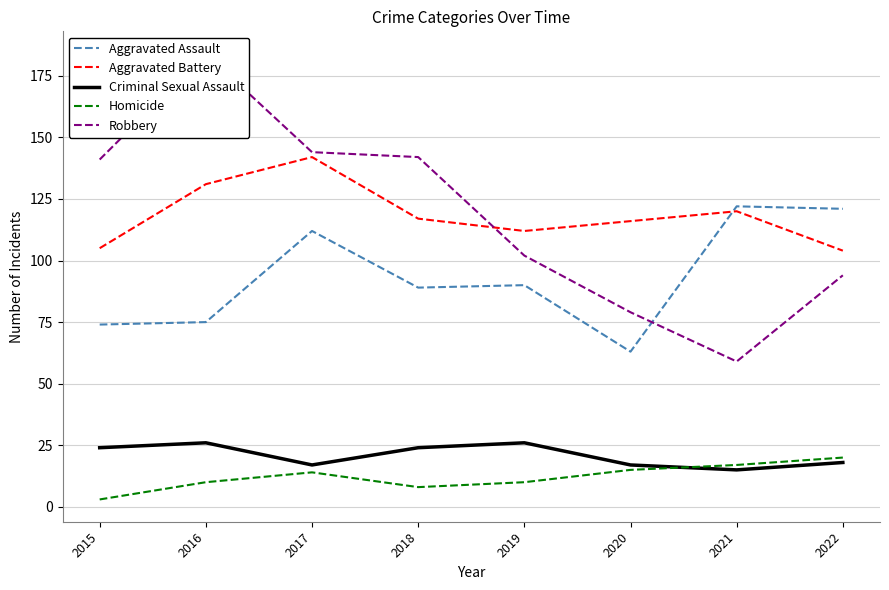

True or false: Homicide has a value of 15 at 2020.

True